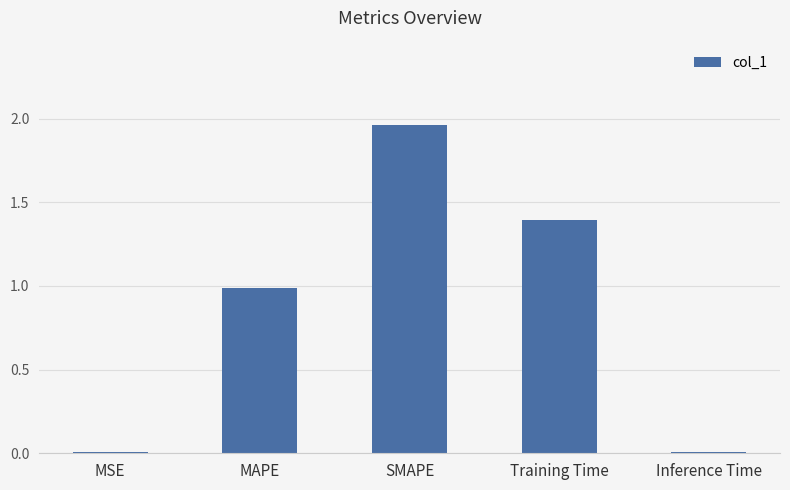

What is the sum of the values at Training Time and Inference Time?

1.4